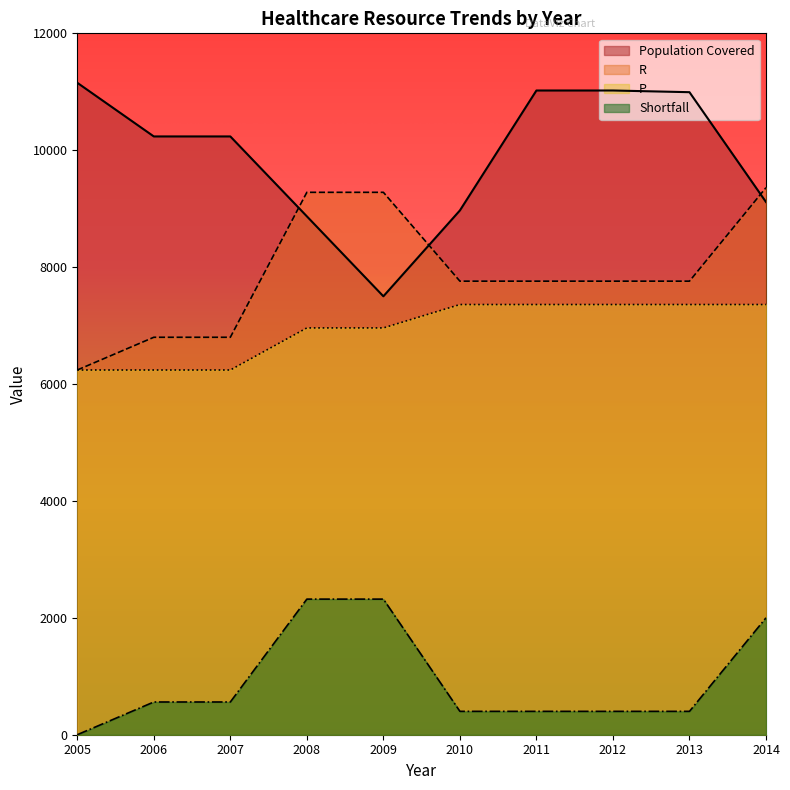

True or false: R and Population Covered cross at least once.

True